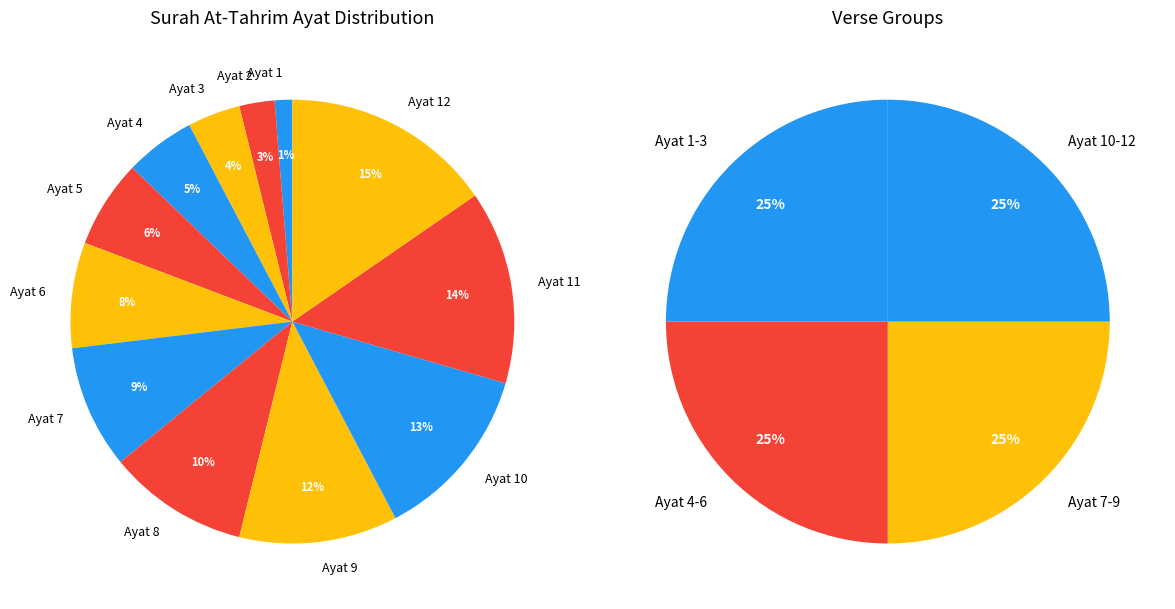

Combined, what portion of the pie is Ayat 11 and Ayat 7?

23.1%